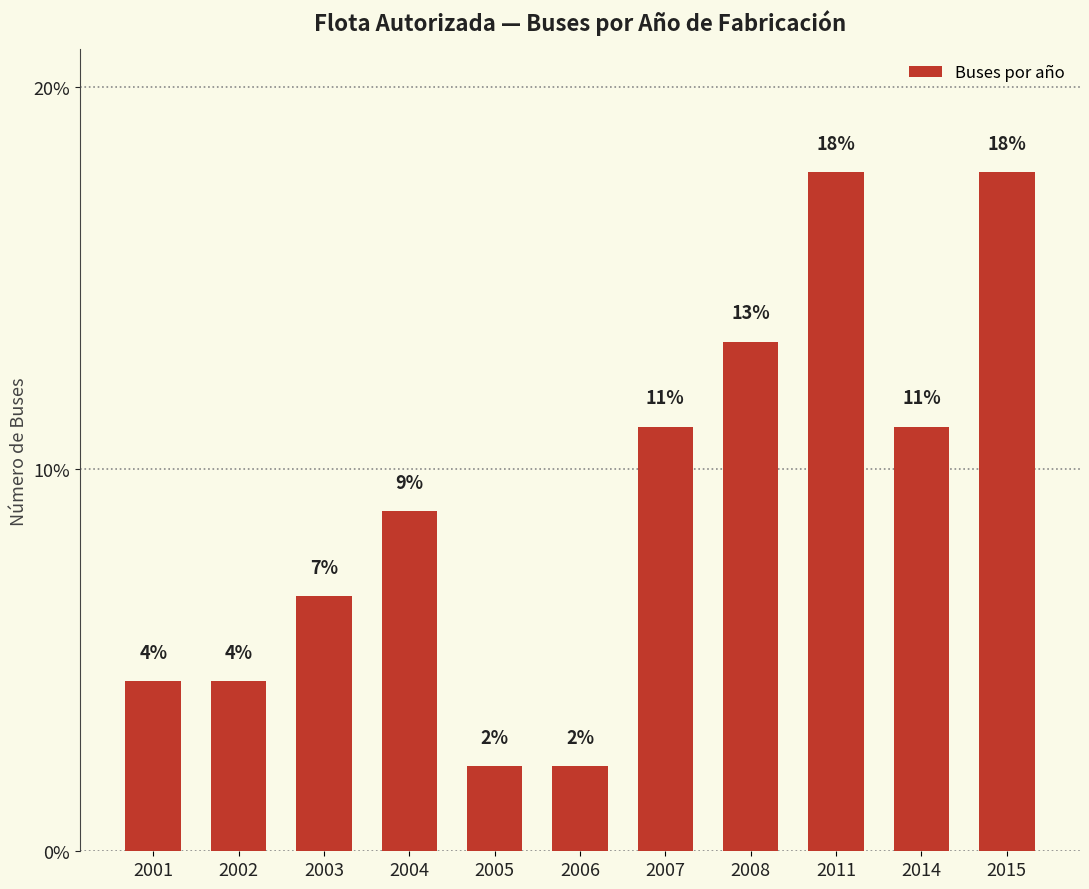

Are the bars horizontal?

No